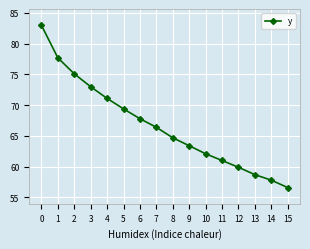

What is the difference between the maximum and minimum values?

26.4